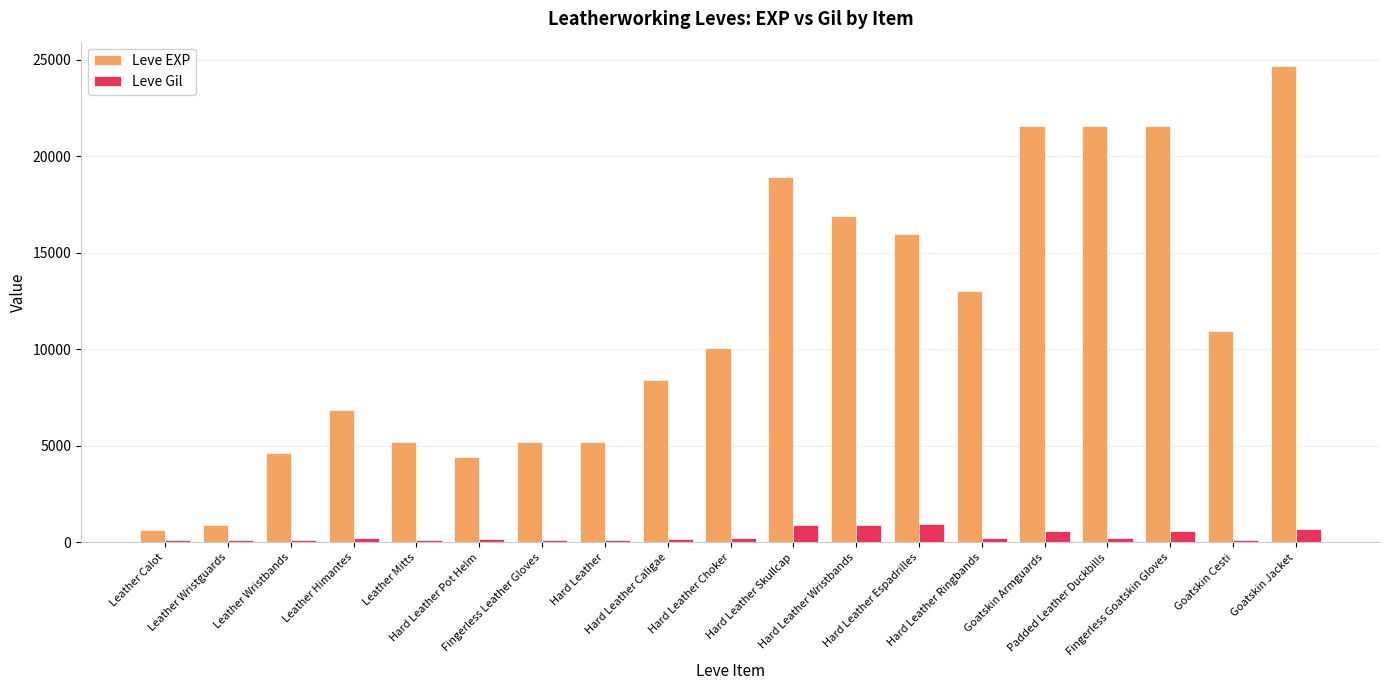

List the series in order of their overall mean, lowest first.

Leve Gil, Leve EXP